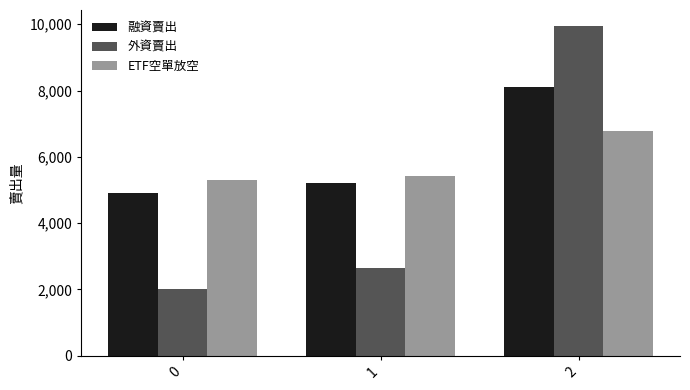

What is the greatest value displayed?

9934